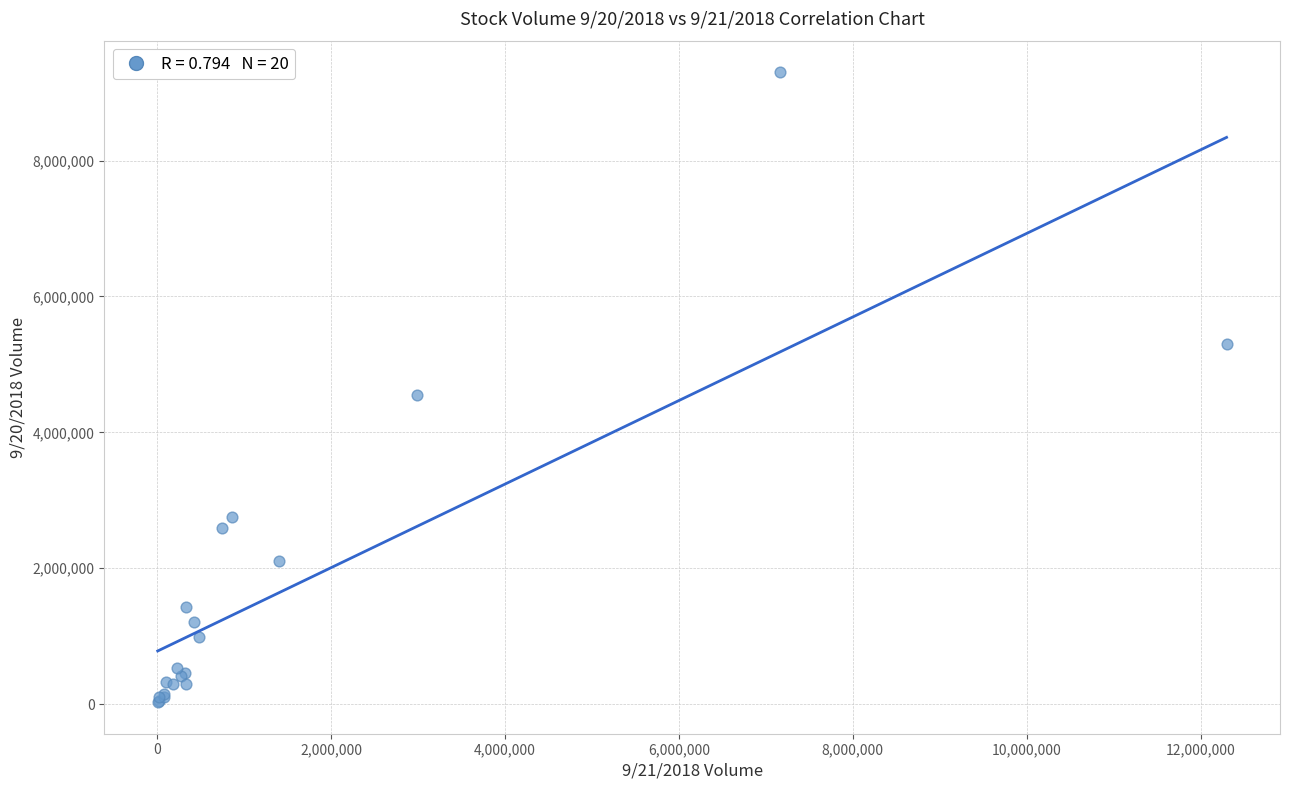

What Y value in the scatter plot is closest to 4664564?

4551363